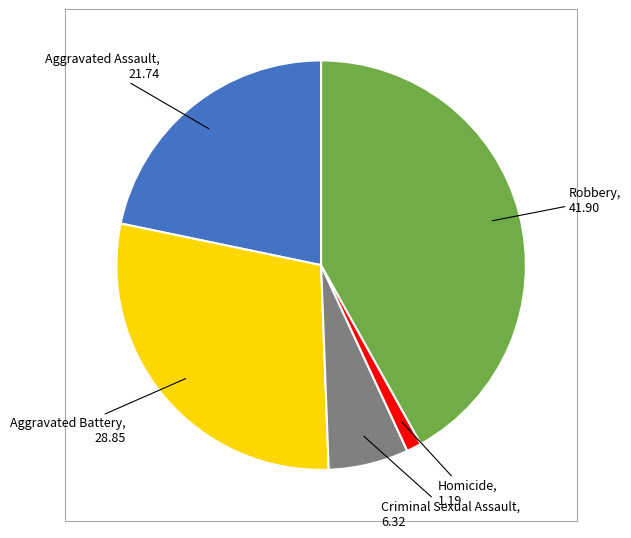

Does any single category account for the majority?

No